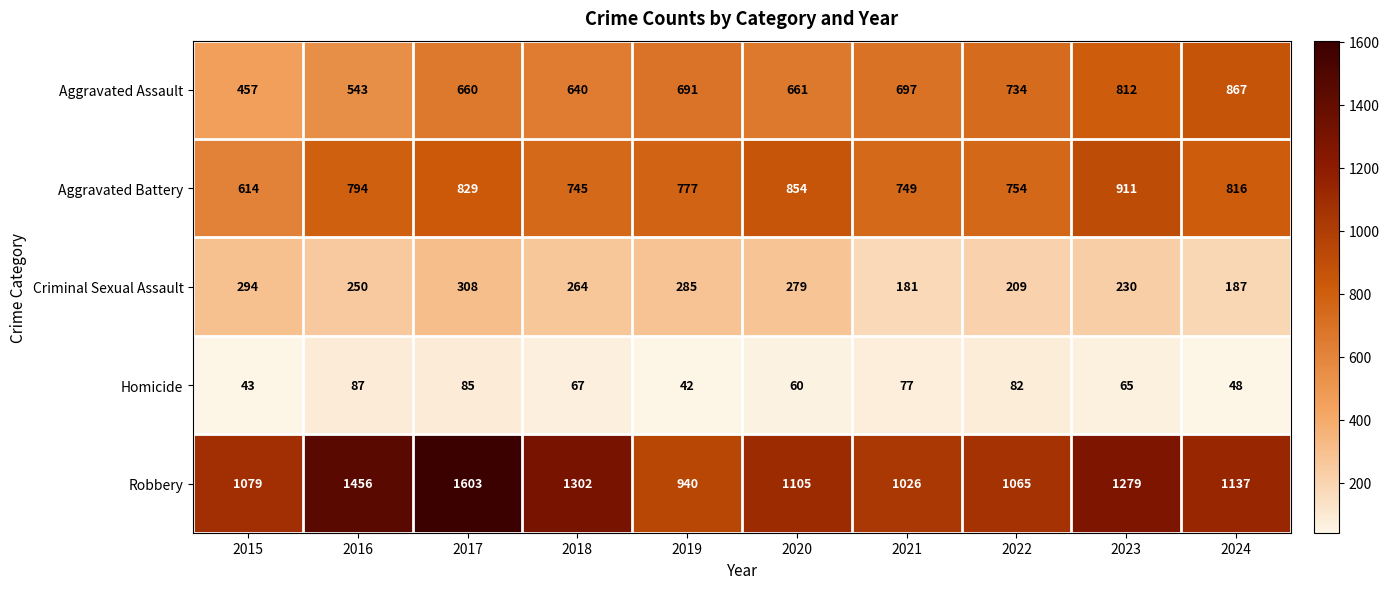

The value of Aggravated Battery at 2024 is 530. True or false?

False